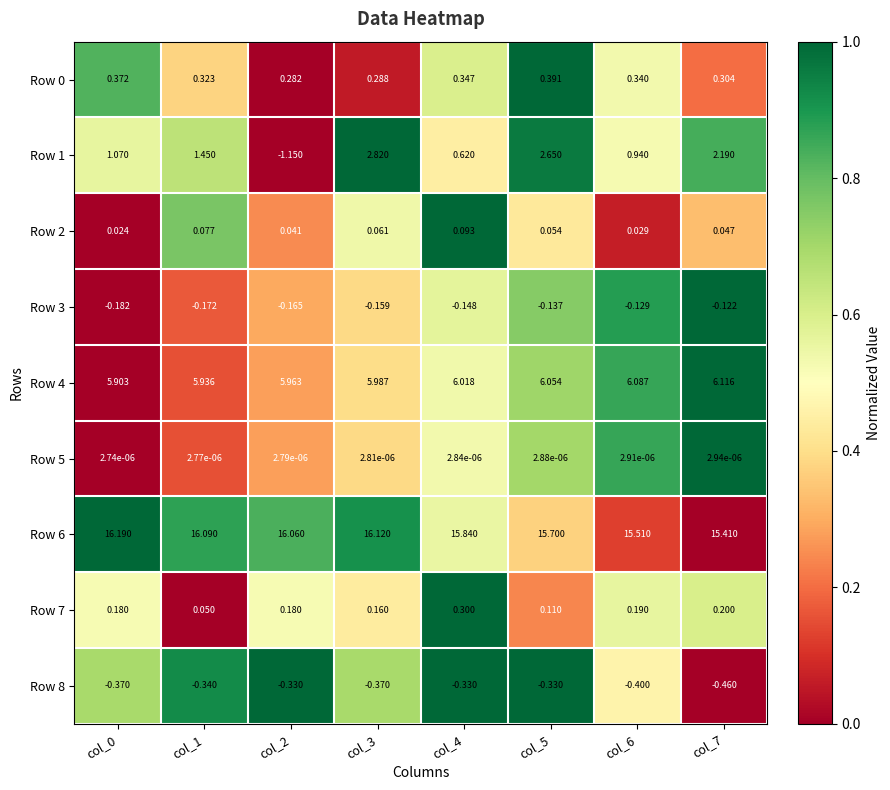

Is the value of Row 8 at col_0 greater than the value of Row 5 at col_3?

No